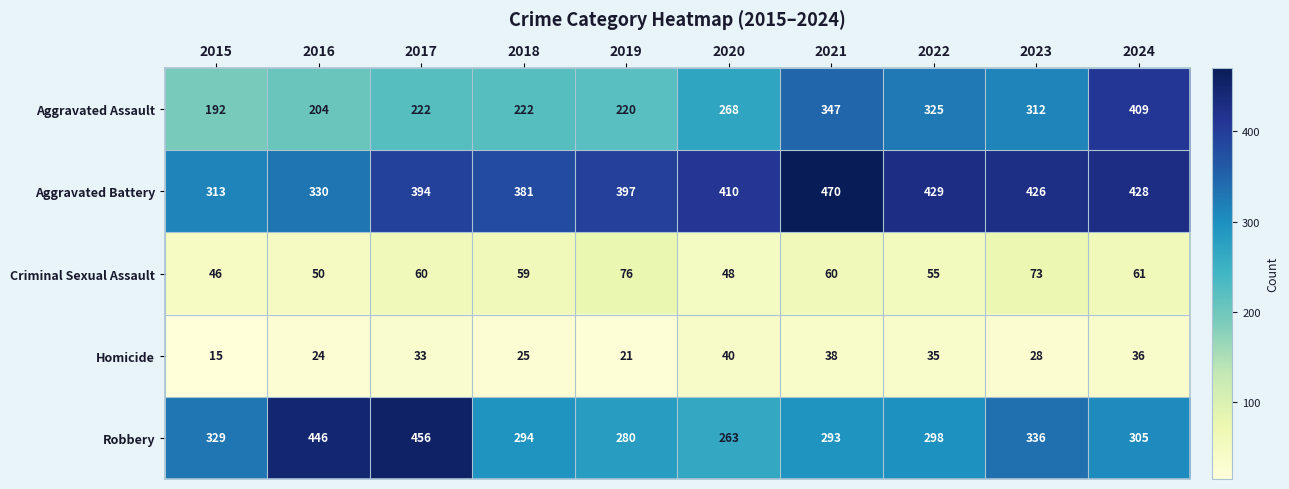

The value of Homicide at 2016 is 24. True or false?

True